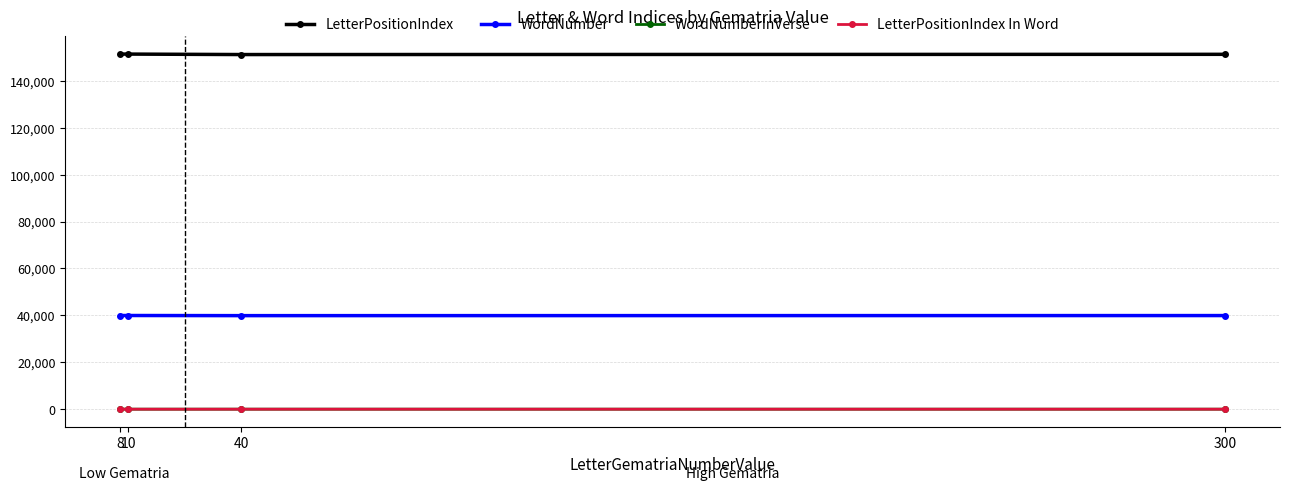

Which series has the largest total across all categories?

LetterPositionIndex